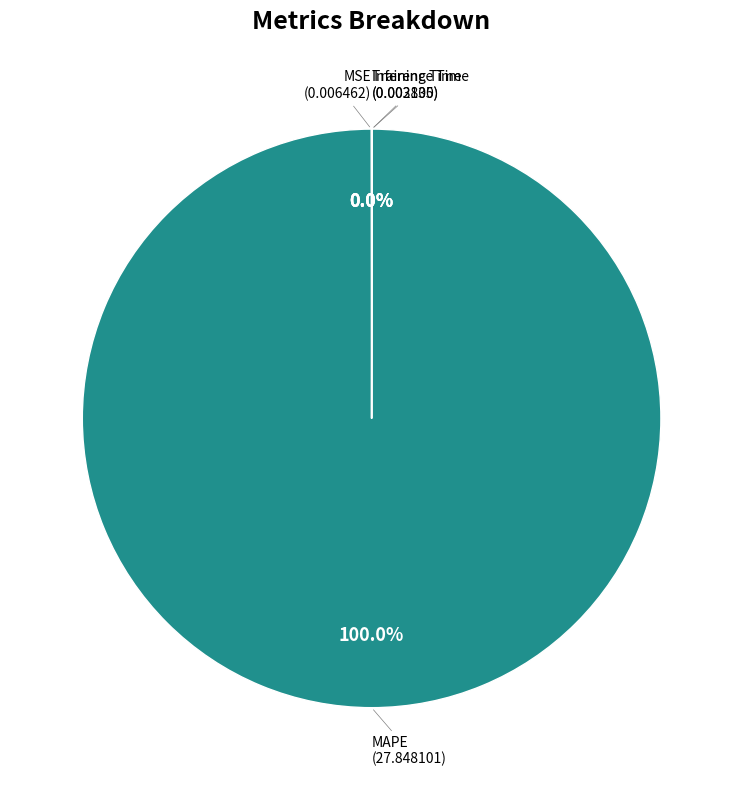

Is MAPE the majority of the pie?

Yes